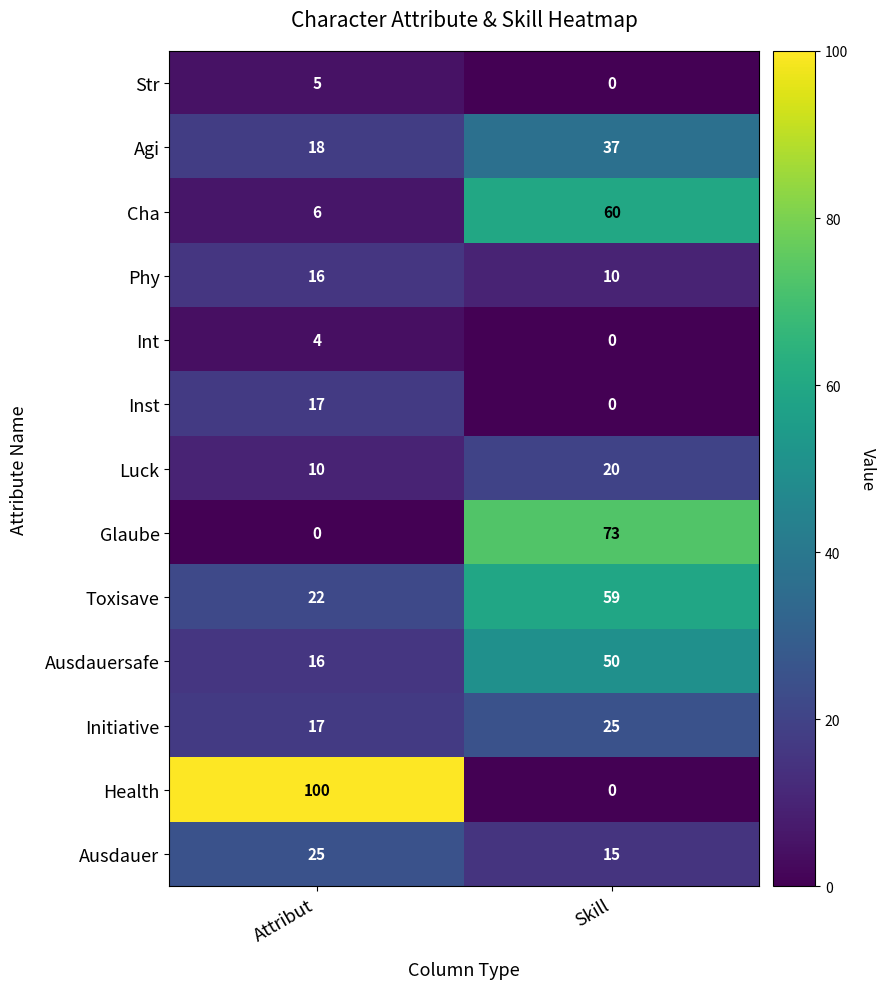

What is the total value across all series at Attribut?

256